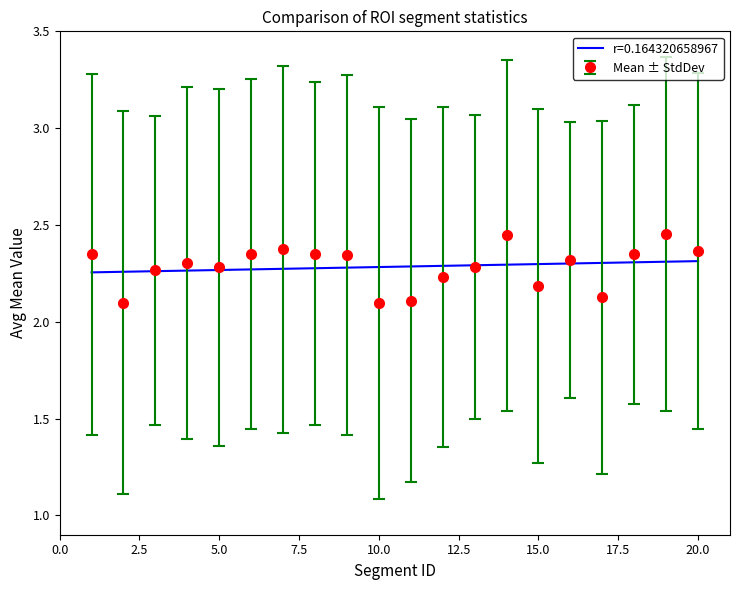

Approximately how many times larger is the value at 4 compared to 3?

1.0